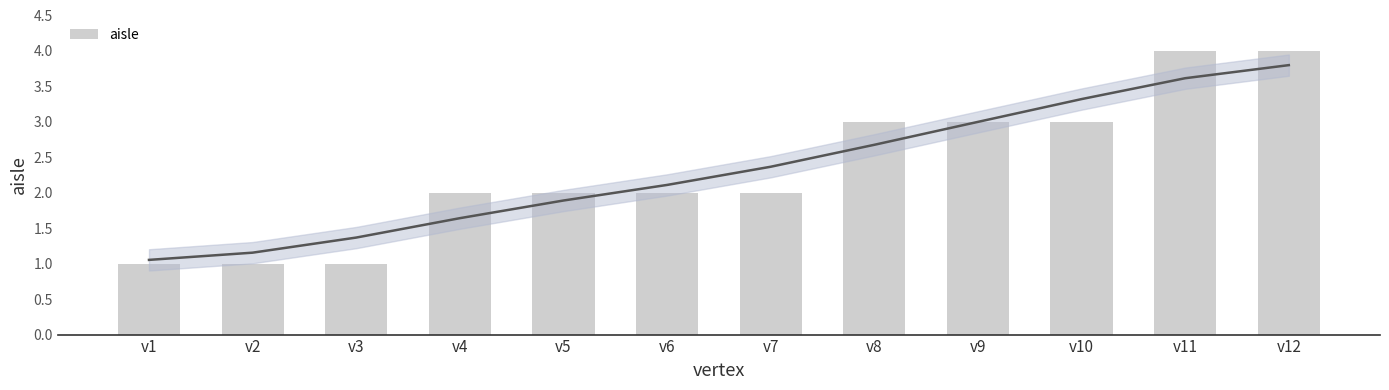

How many values are between 2 and 3?

7